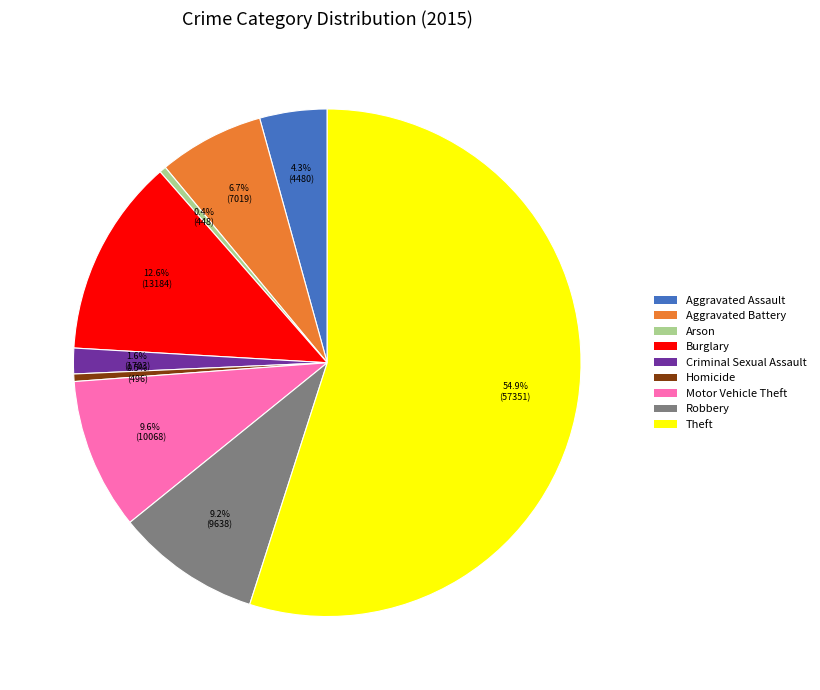

Is Theft the majority of the pie?

Yes